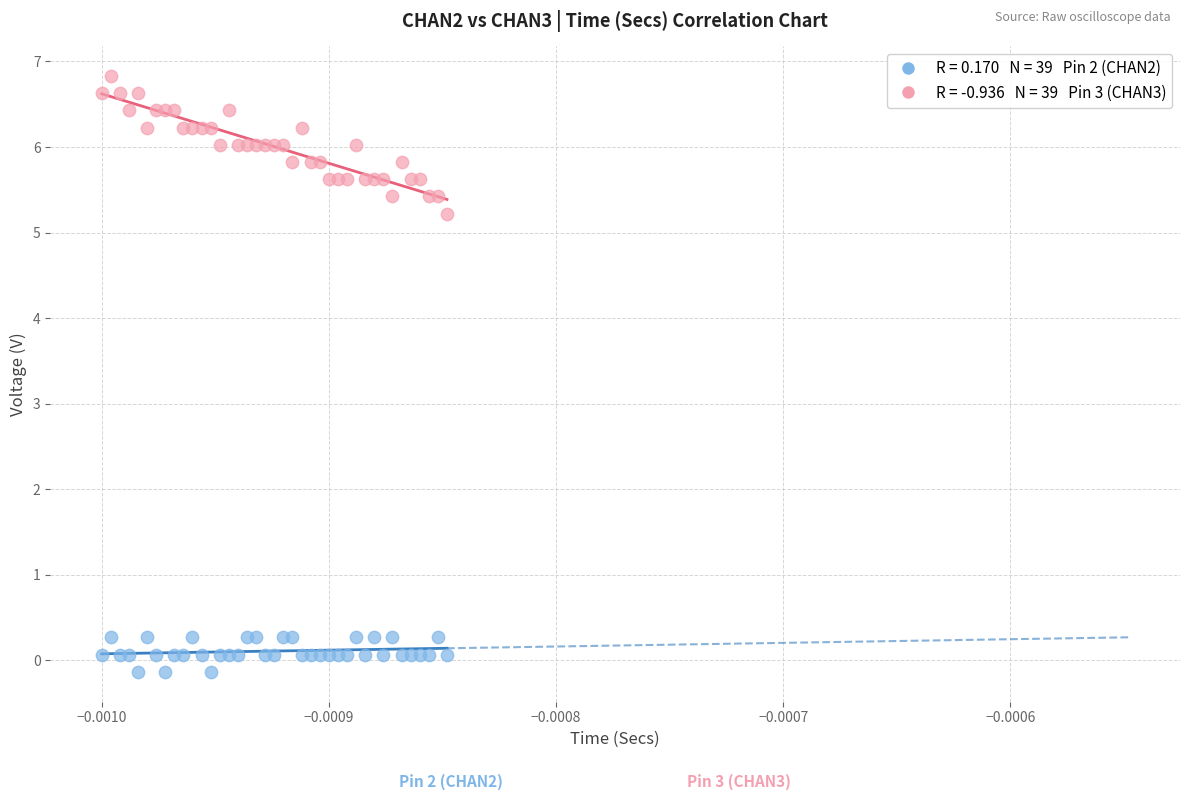

Across all series, what Y value is closest to 3?

5.2